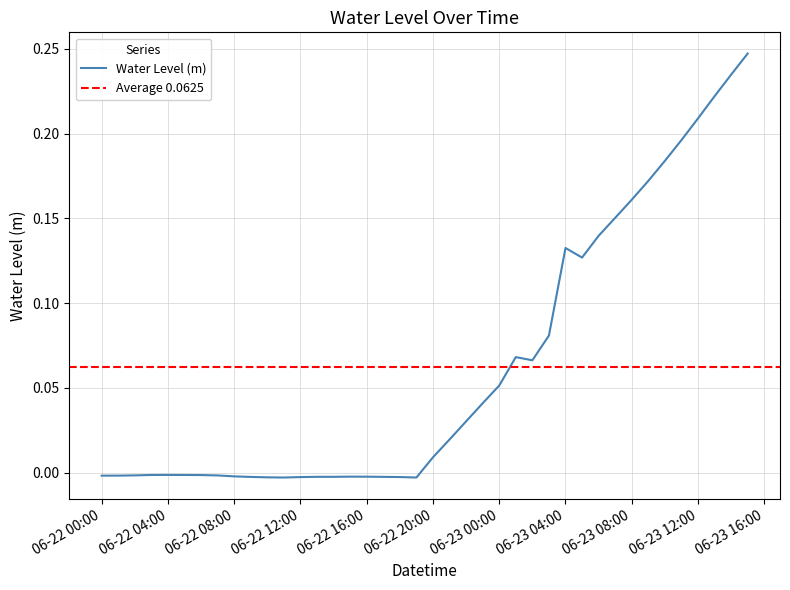

Reading left to right, transcribe all the data shown in this chart.

-0.0	-0.0	-0.0	-0.0	-0.0	-0.0	-0.0	-0.0	-0.0	-0.0	-0.0	-0.0	-0.0	-0.0	-0.0	-0.0	-0.0	-0.0	-0.0	-0.0	0.0	0.0	0.0	0.0	0.1	0.1	0.1	0.1	0.1	0.1	0.1	0.2	0.2	0.2	0.2	0.2	0.2	0.2	0.2	0.2